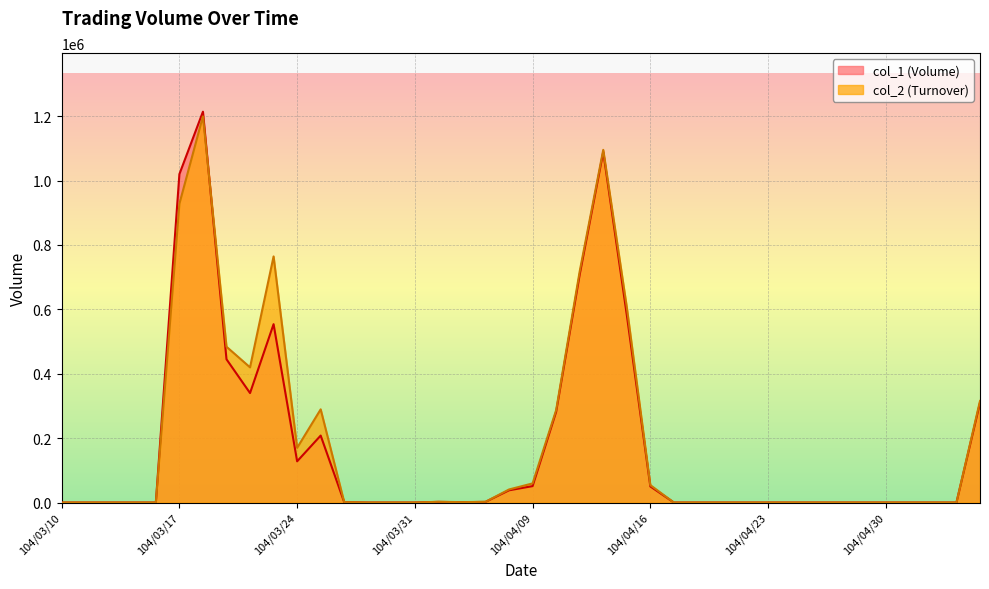

Count the number of categories in the chart.

40